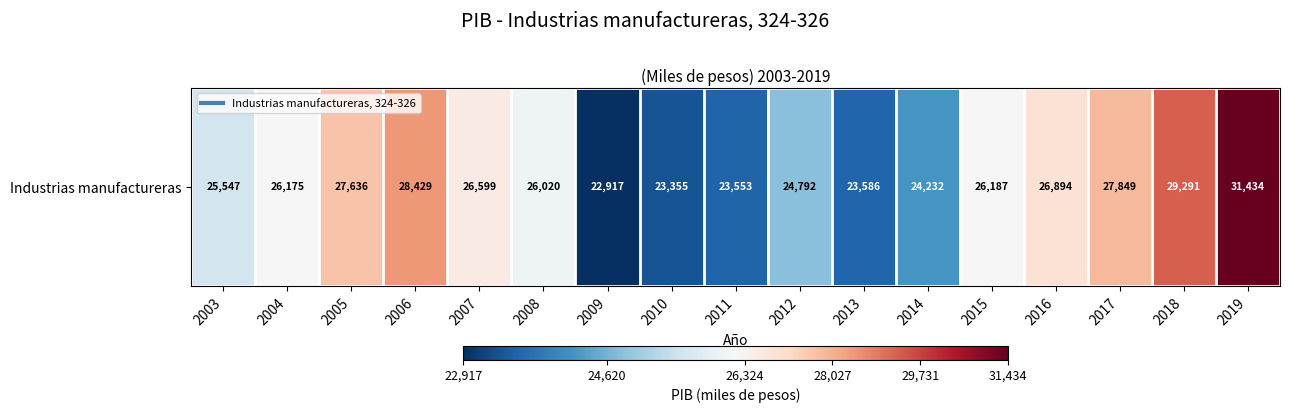

True or false: the data shows 37898.4 at 2004.

False